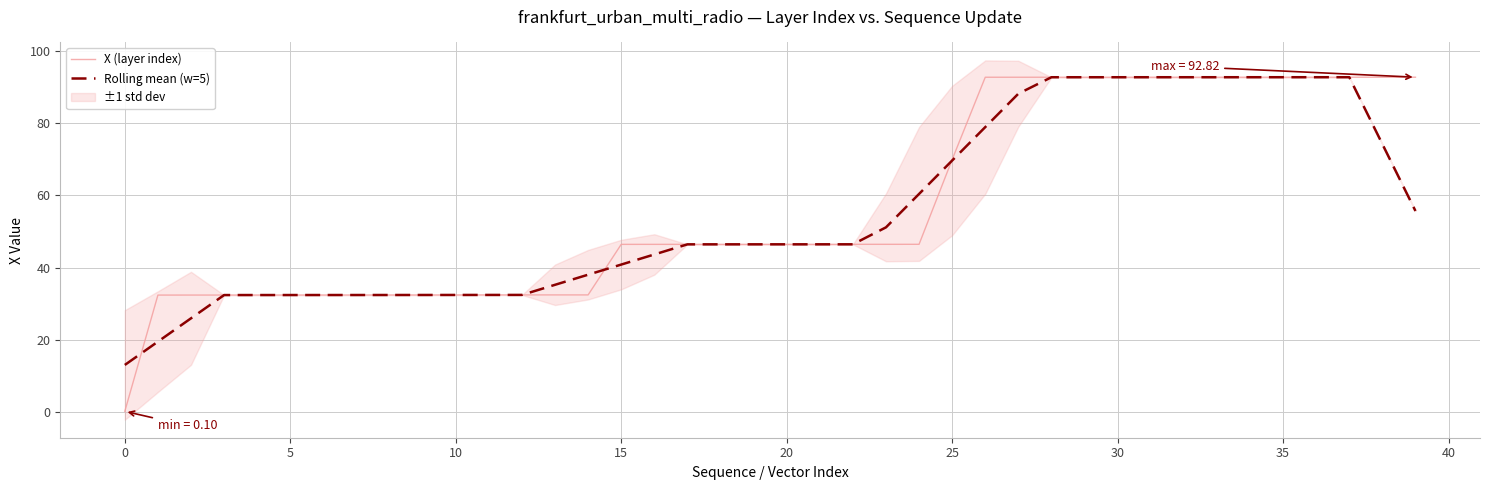

Which series has the largest total across all categories?

X (layer index)